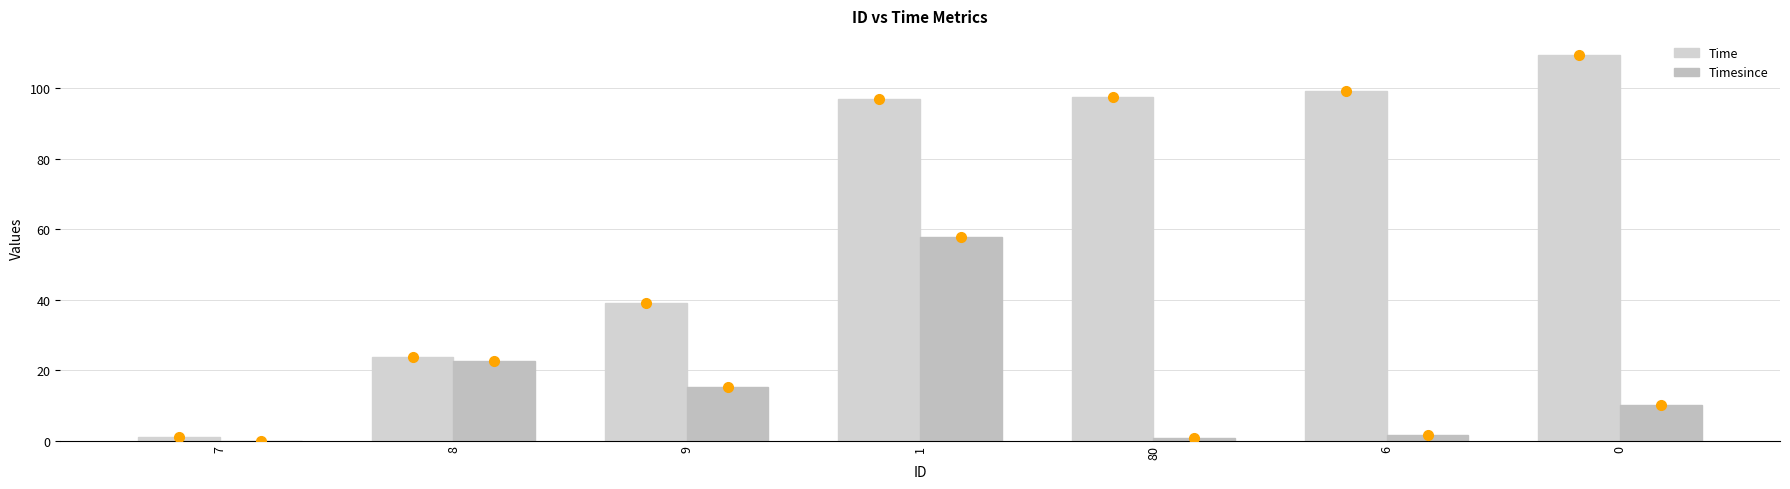

Rank the series by their maximum value, from lowest to highest.

Timesince, Time